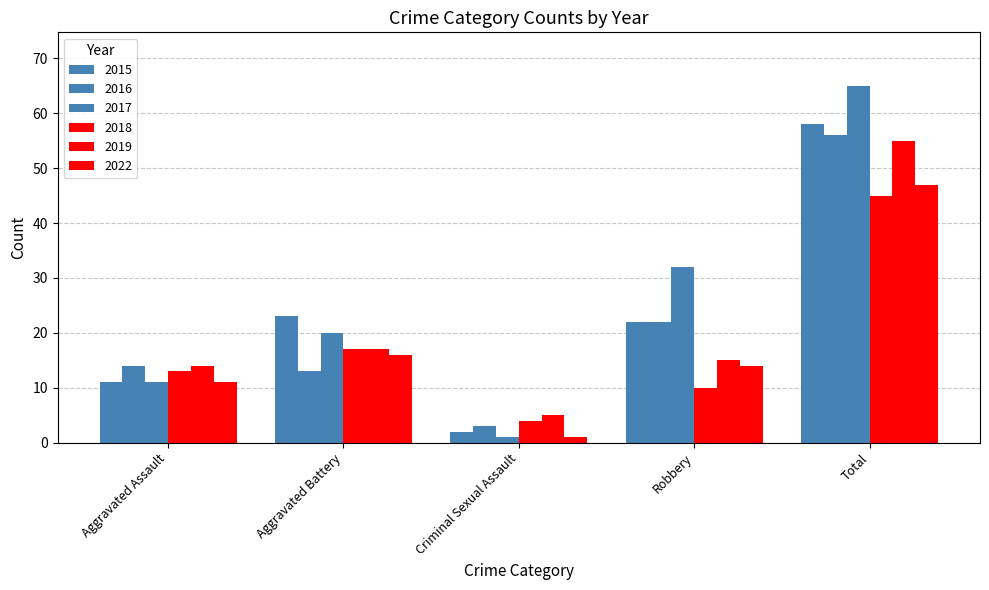

How many bars are there in total?

30